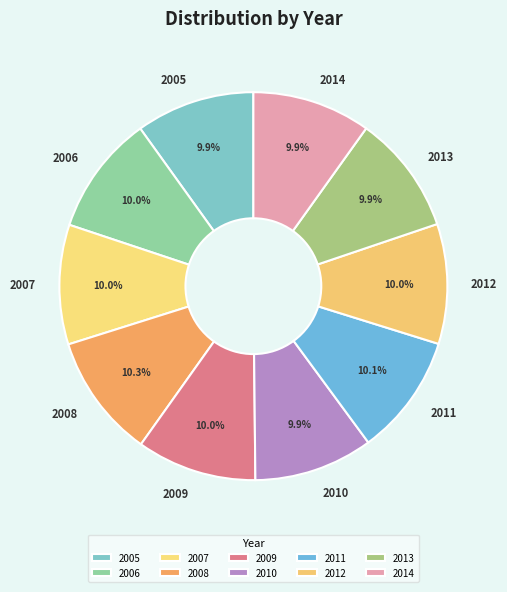

Approximately how many times larger is the value at 2007 compared to 2012?

1.0